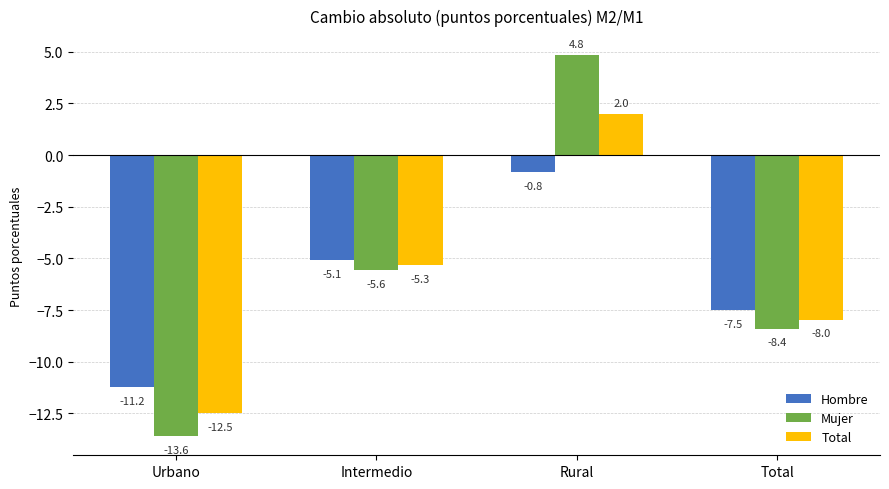

What are all the series names shown in the legend?

Hombre, Mujer, Total